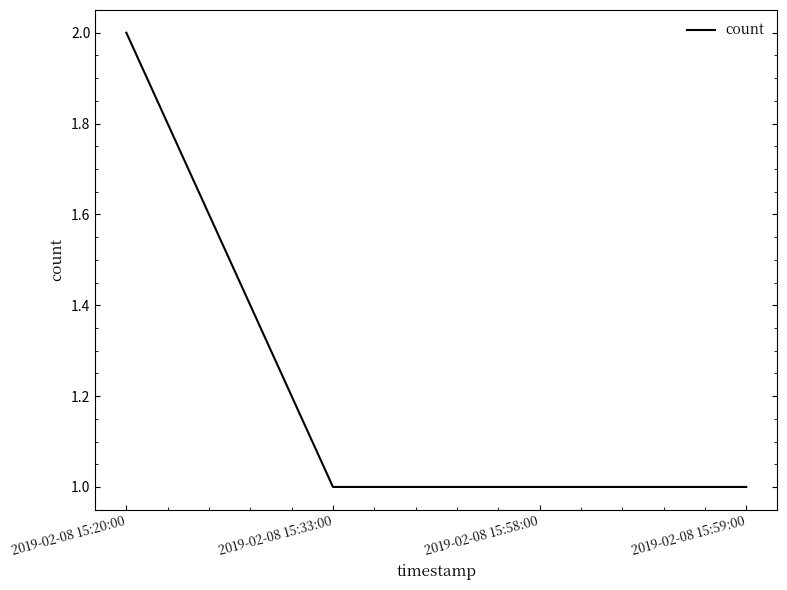

Is it true that the value at 2019-02-08 15:33:00 is 1?

True